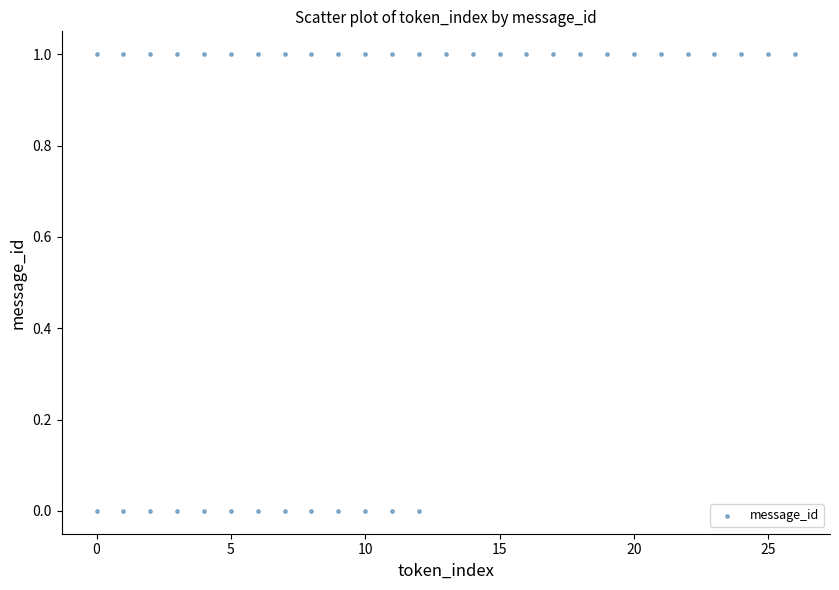

What is the range of X values (max minus min)?

26